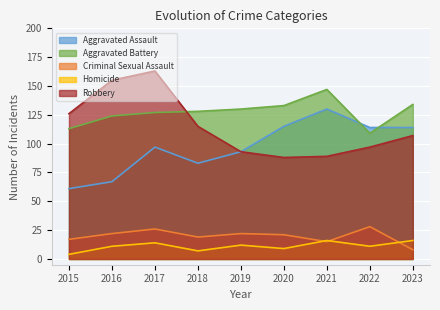

Which series has the largest range (max minus min)?

Robbery